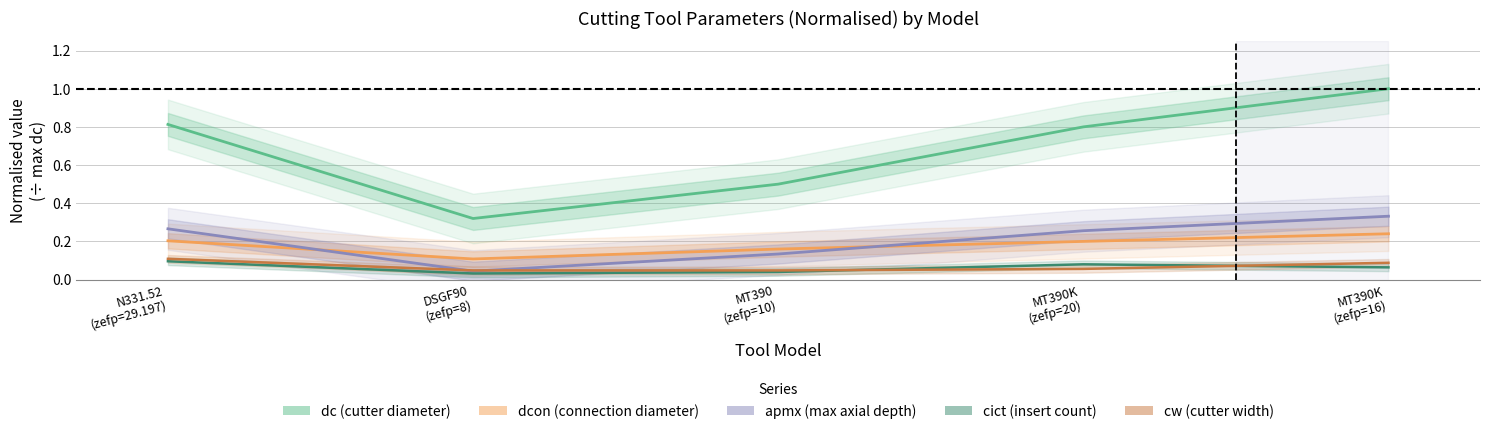

The dc (cutter diameter) series shows 0.8 at MT390K
(zefp=20). True or false?

True